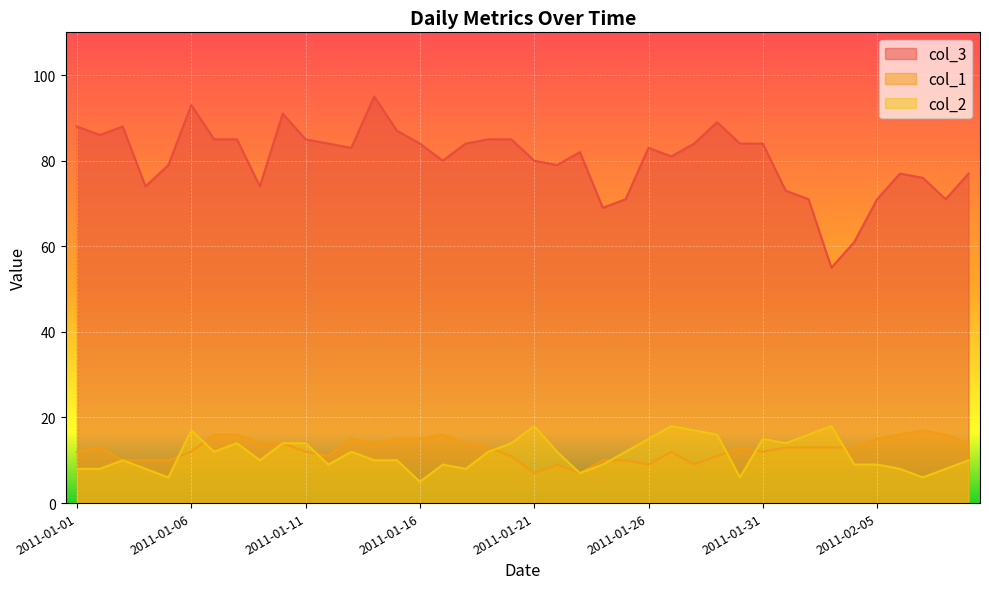

How many intersections are there between col_1 and col_2?

8